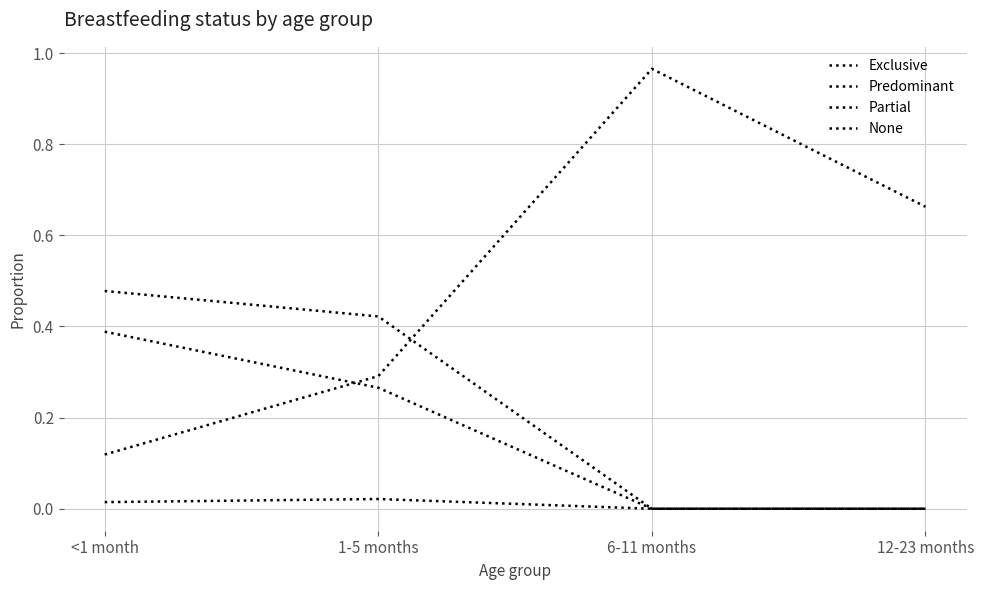

List the labels in order of Partial value, largest first.

6-11 months, 12-23 months, 1-5 months, <1 month